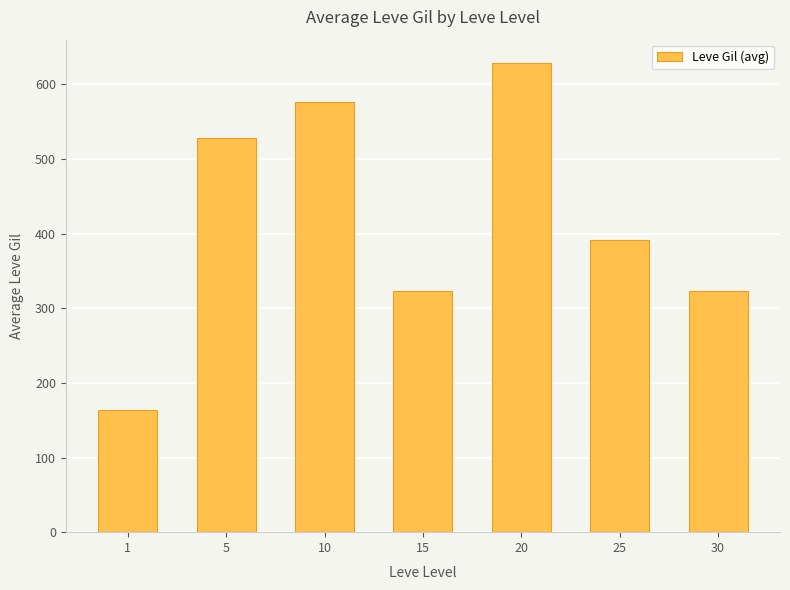

Does the chart contain any negative values?

No